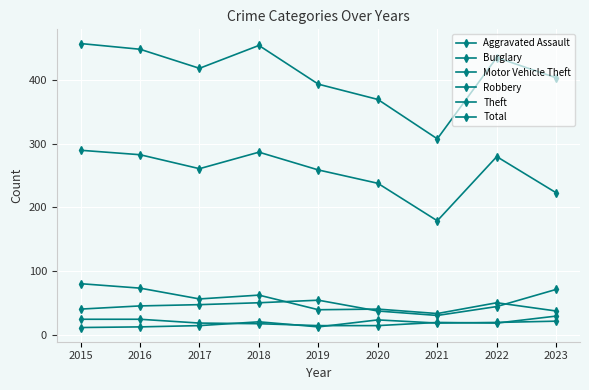

Count the number of categories in the chart.

9